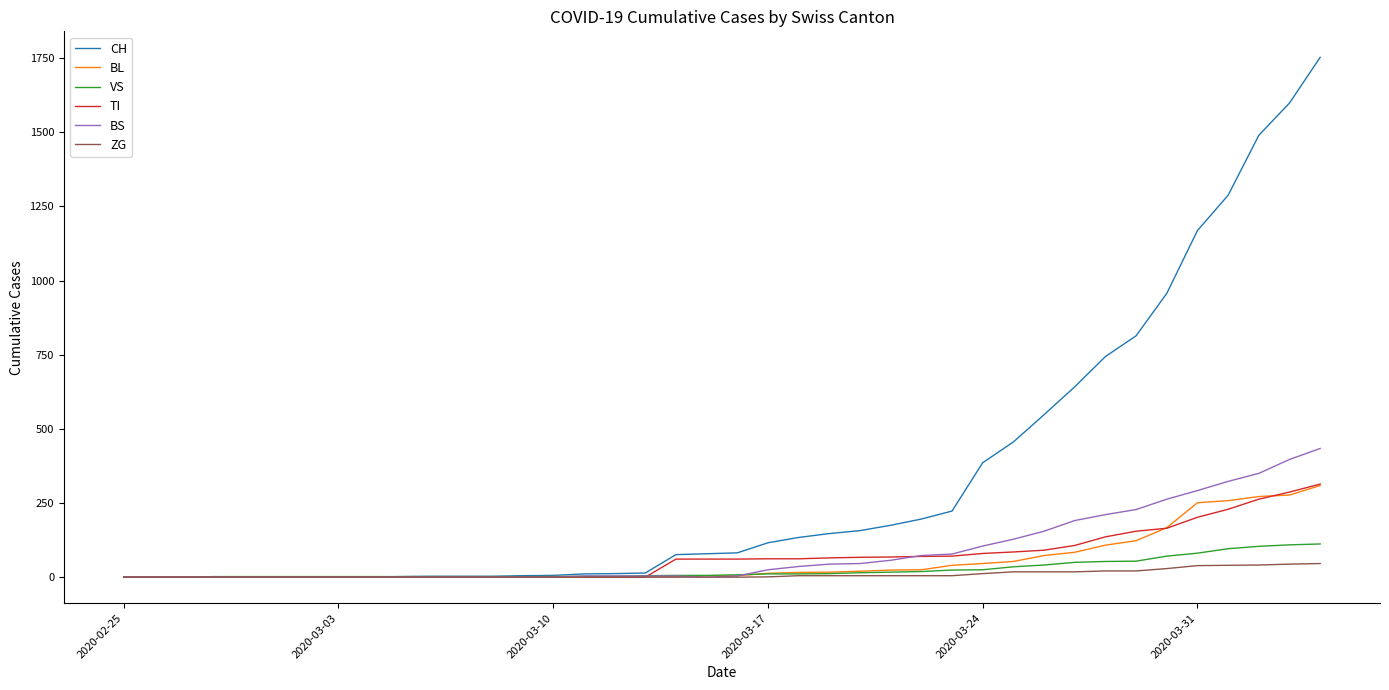

Which series has the largest range (max minus min)?

CH